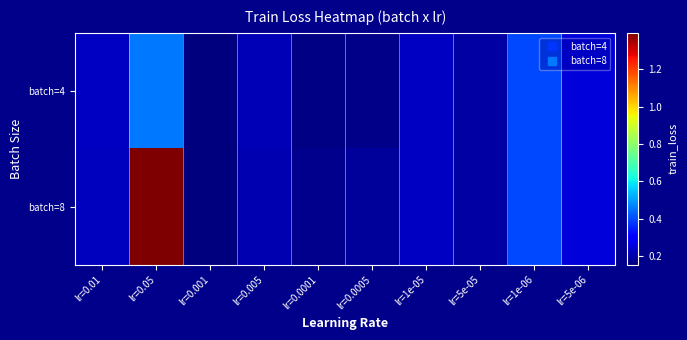

Which label corresponds to the largest value in the chart?

lr=0.05